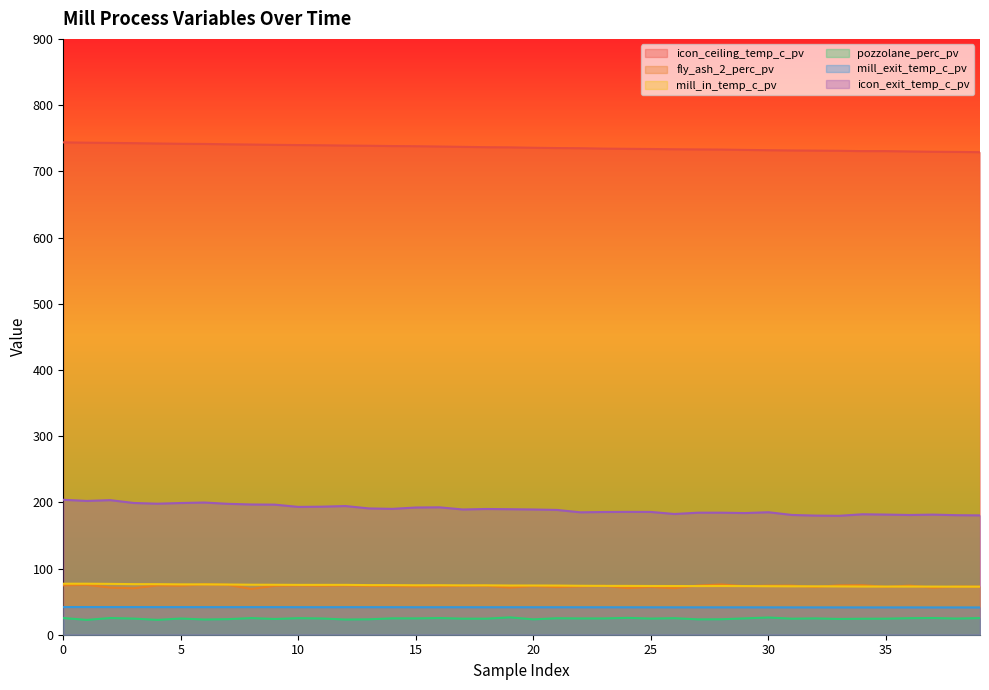

What are all the series names shown in the legend?

icon_ceiling_temp_c_pv, fly_ash_2_perc_pv, mill_in_temp_c_pv, pozzolane_perc_pv, mill_exit_temp_c_pv, icon_exit_temp_c_pv